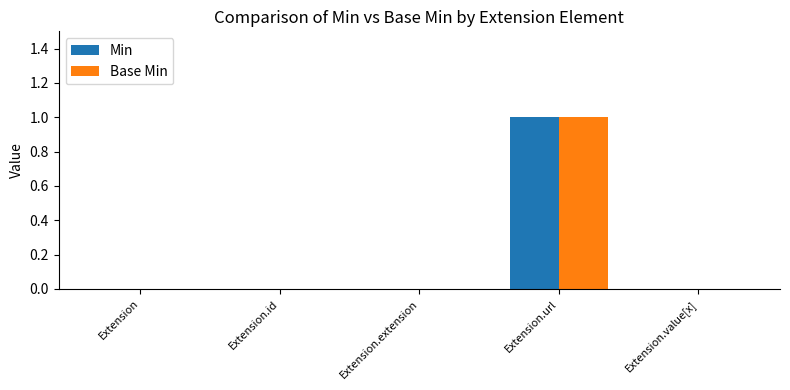

How many groups of bars are there?

5